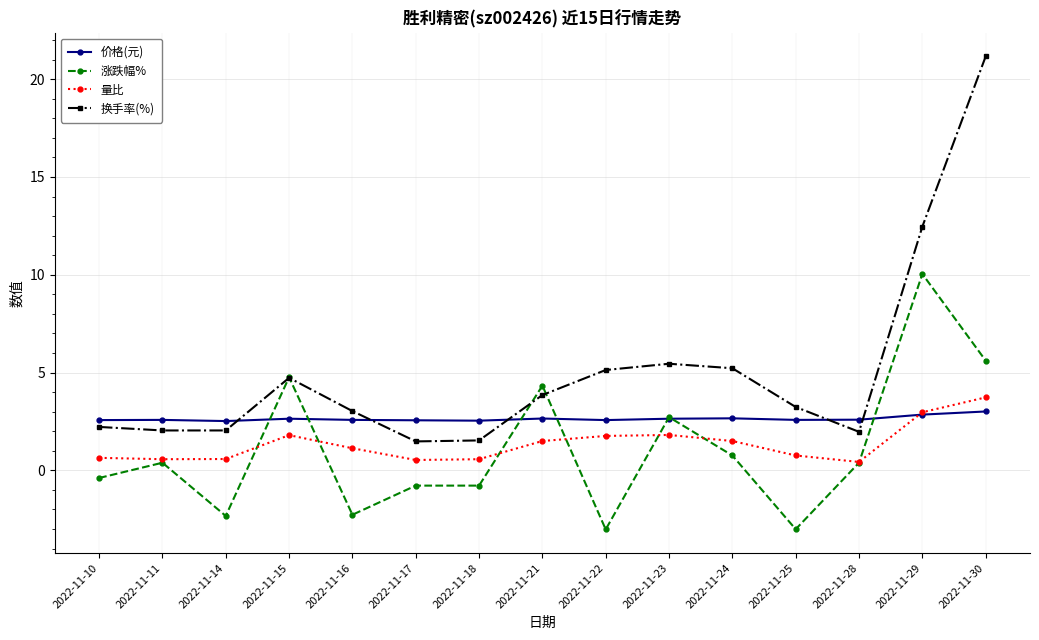

True or false: 换手率(%) and 价格(元) intersect in this chart.

True